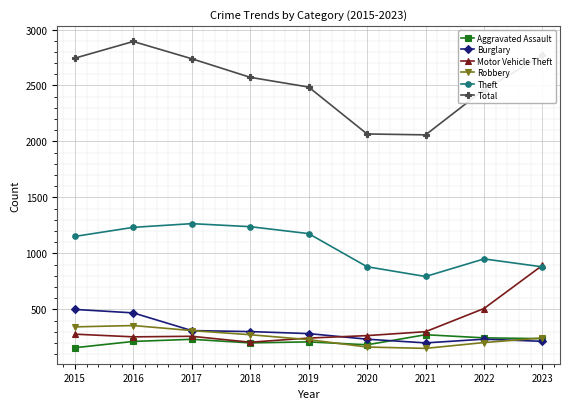

What is the sum of all Burglary values?

2750